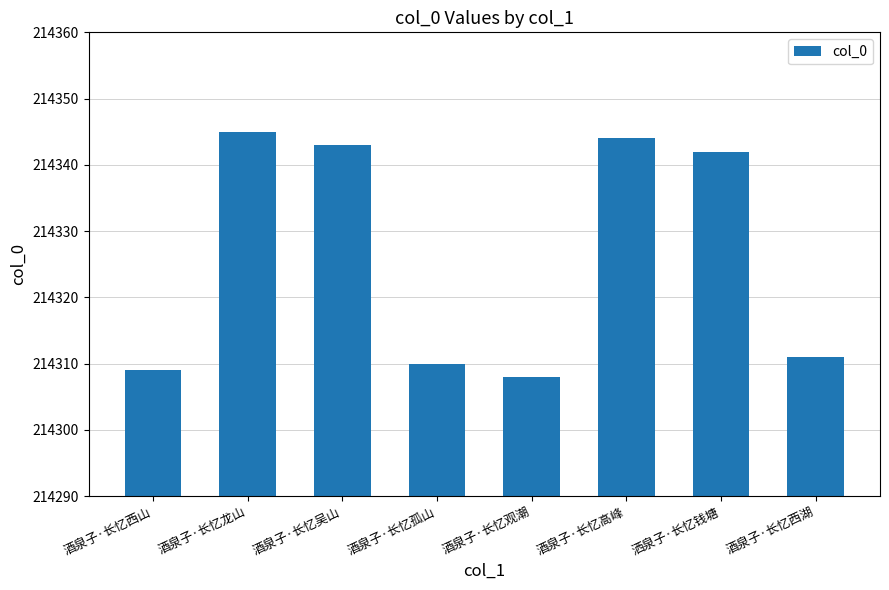

Which label corresponds to the largest value in the chart?

酒泉子·长忆龙山